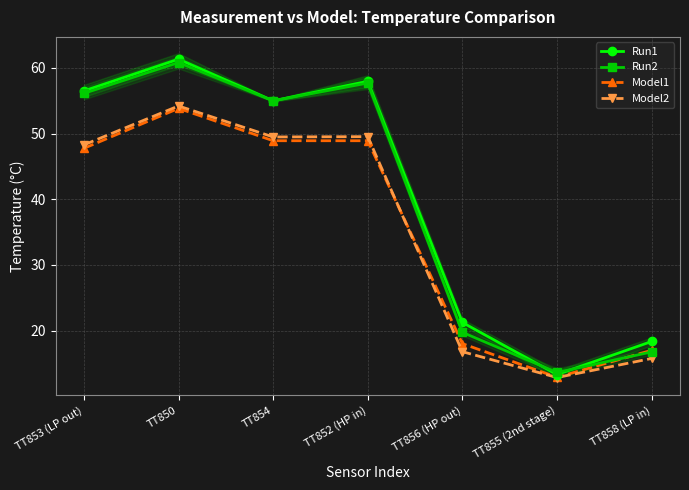

Which series changed the most between TT852 (HP in) and TT856 (HP out)?

Run2